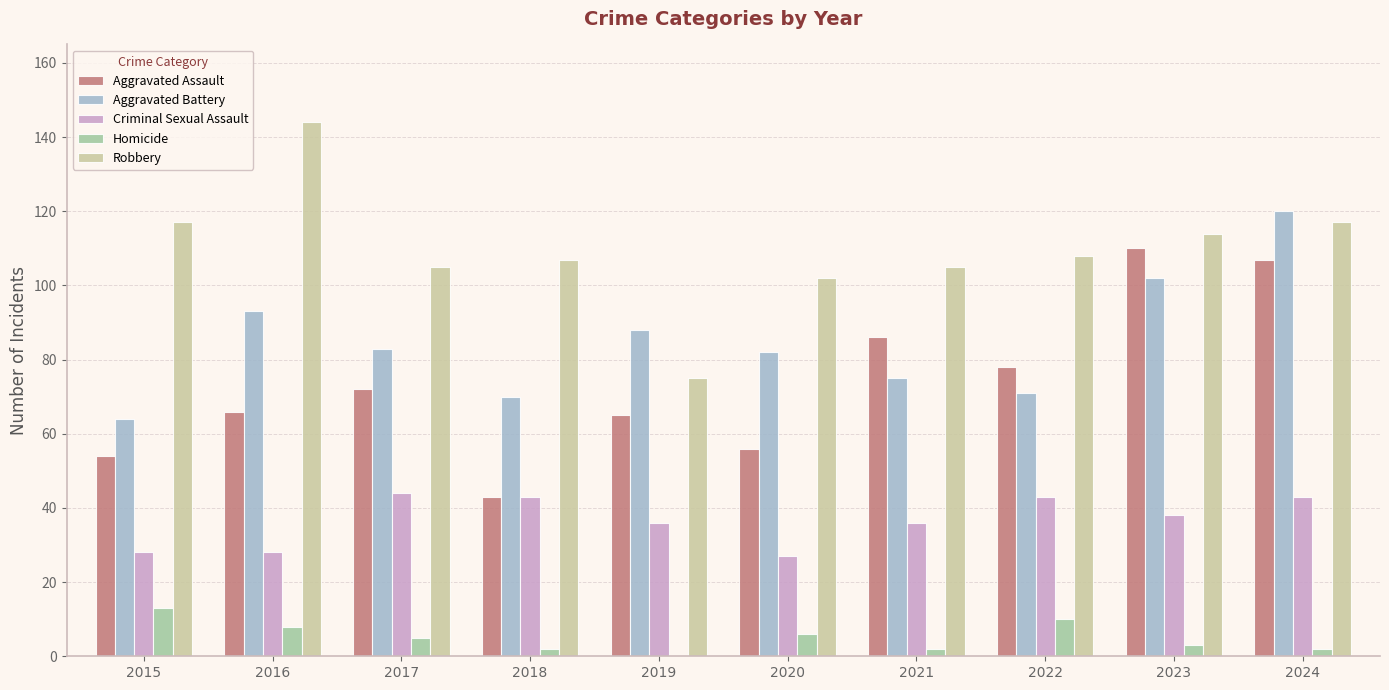

Is it true that Homicide equals 13 at 2015?

True